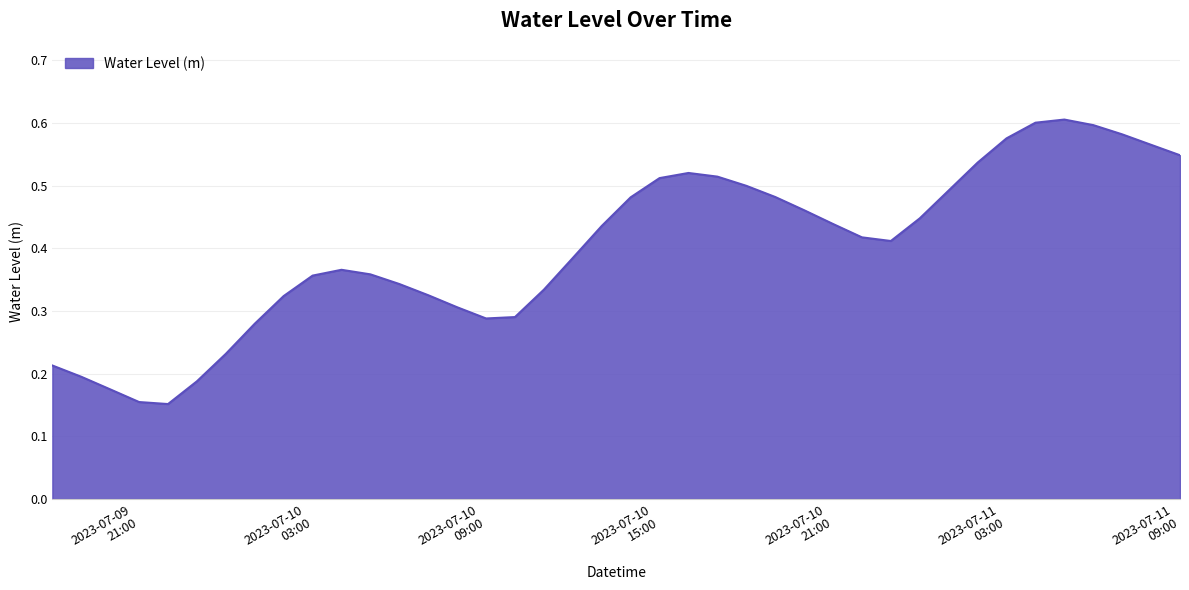

How many values are between 0 and 1?

40